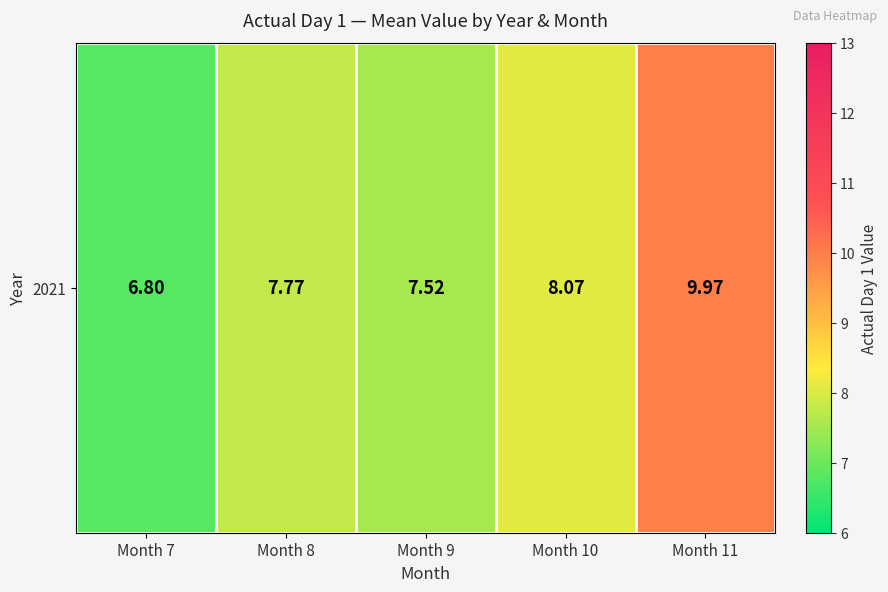

What is the ratio of the value at Month 9 to the value at Month 7?

1.1